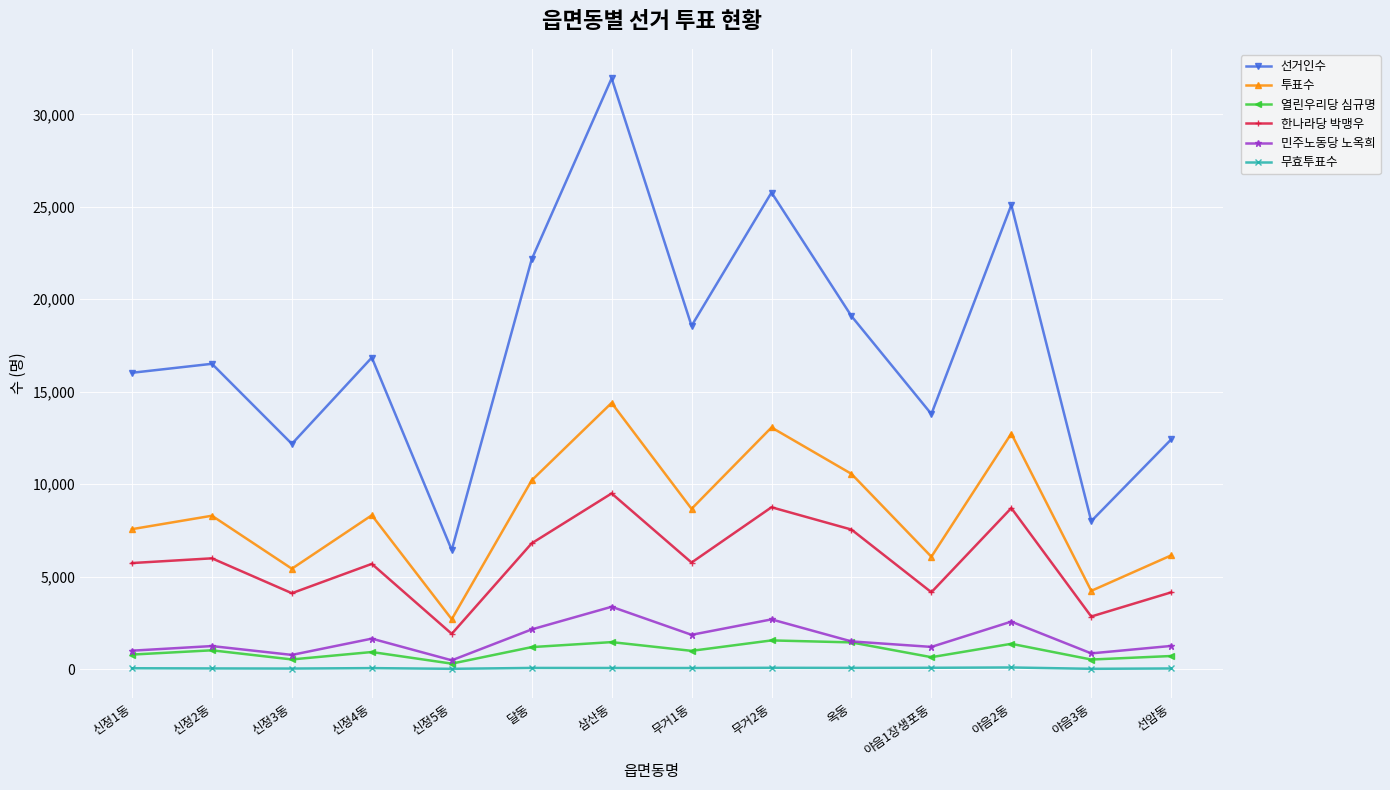

The value of 한나라당 박맹우 at 야음1장생포동 is 4157. True or false?

True